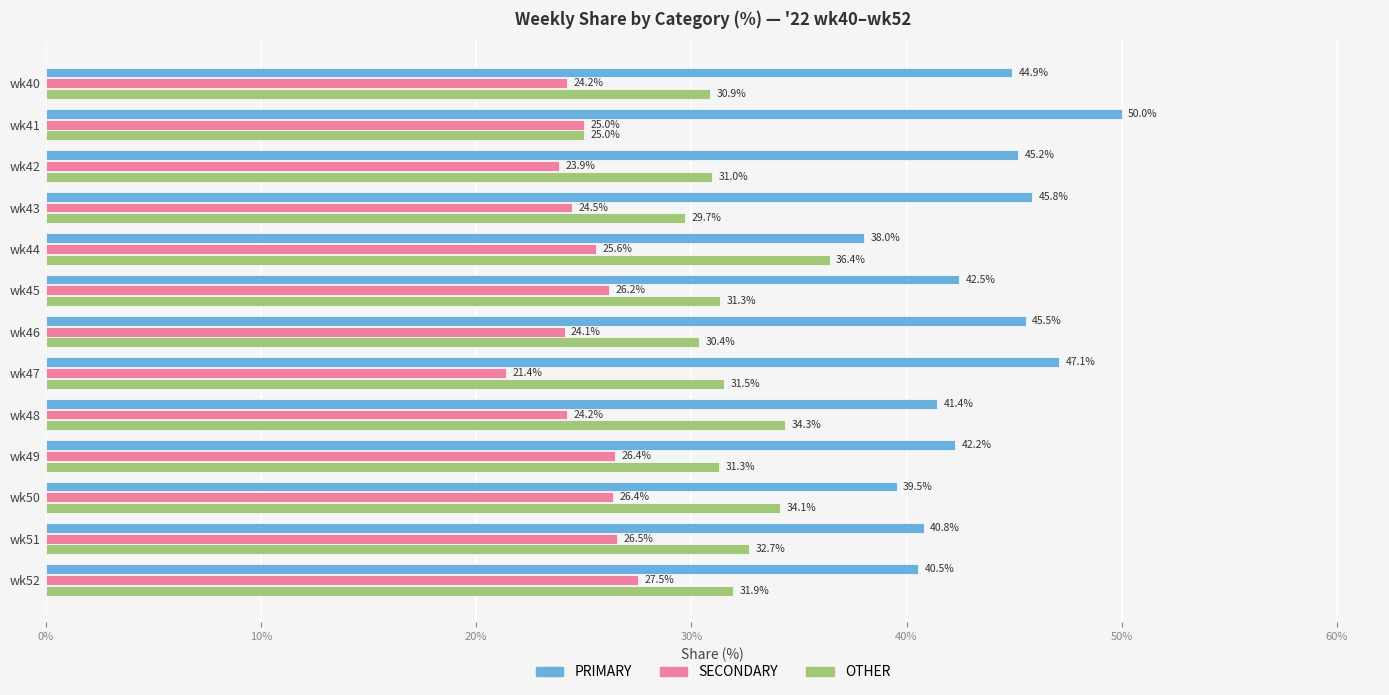

Which series has the widest spread of values?

PRIMARY